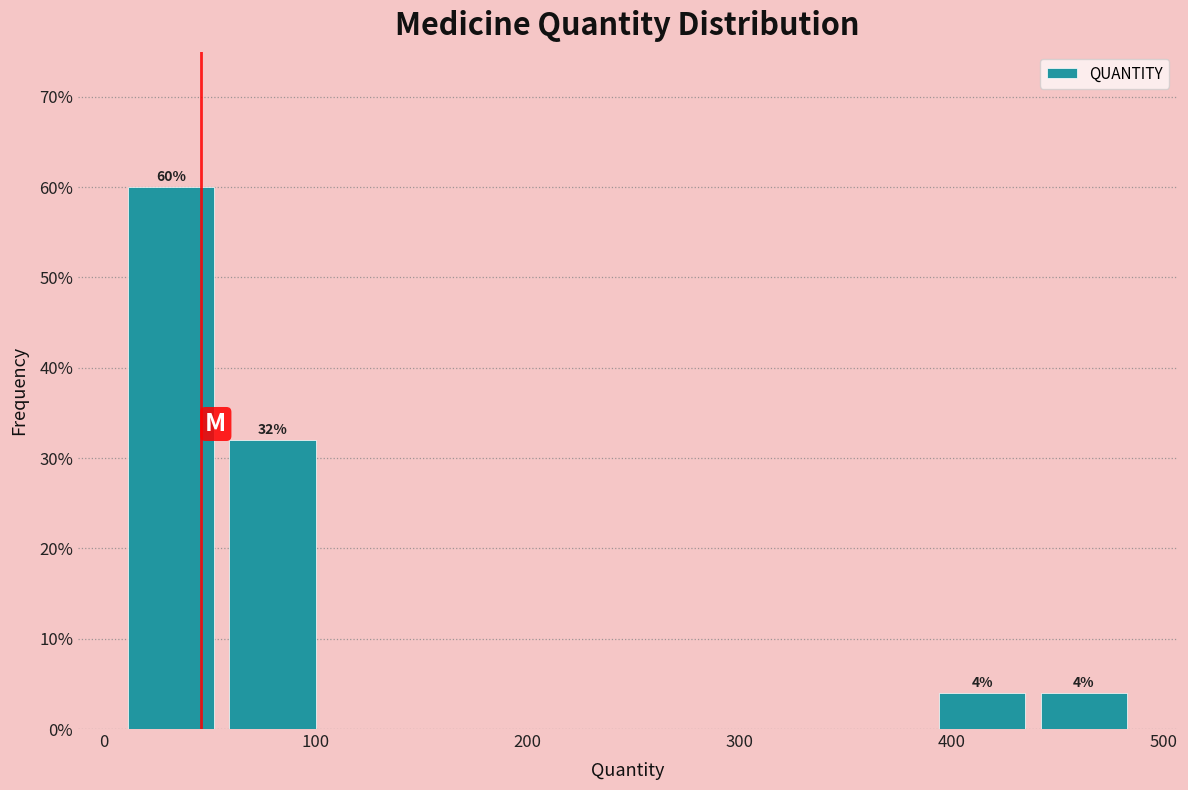

Which range on the x-axis has the tallest bar?

10 to 60